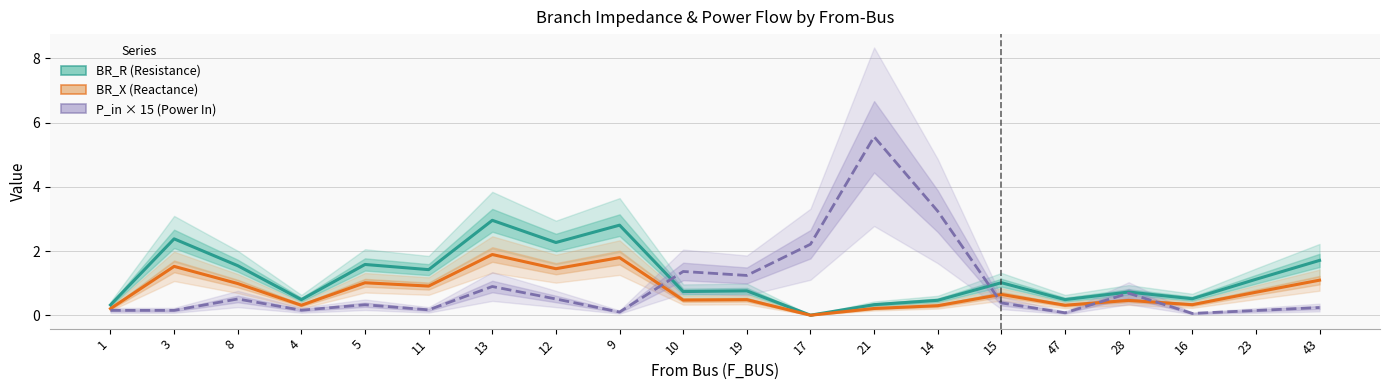

What position from the right is 15?

6